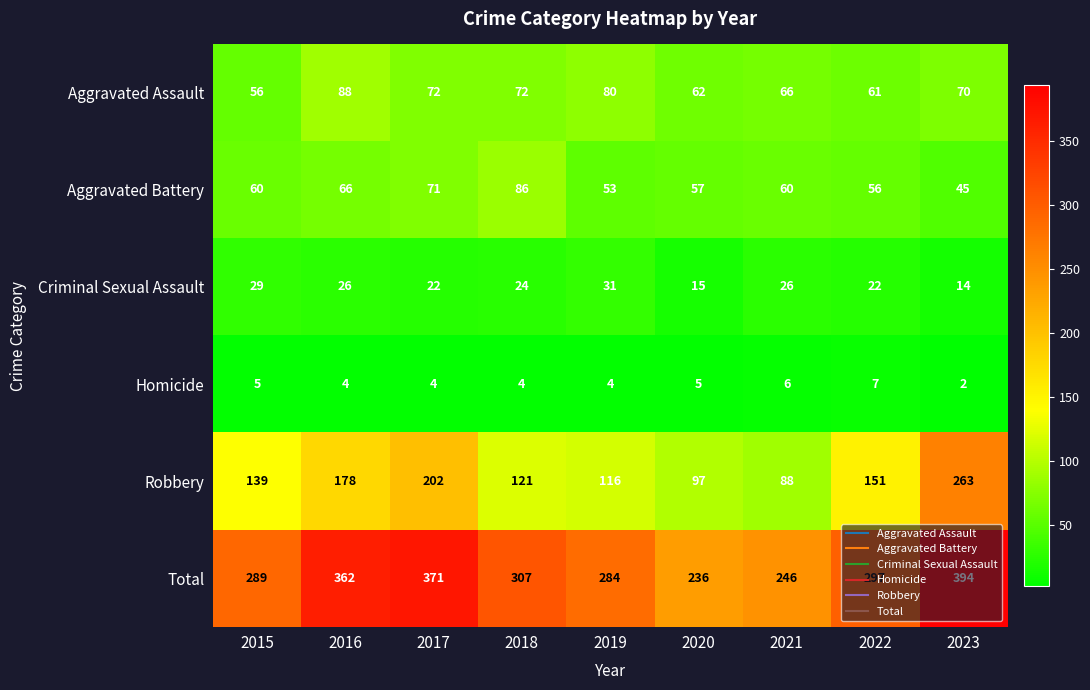

How many data points does each series have?

9